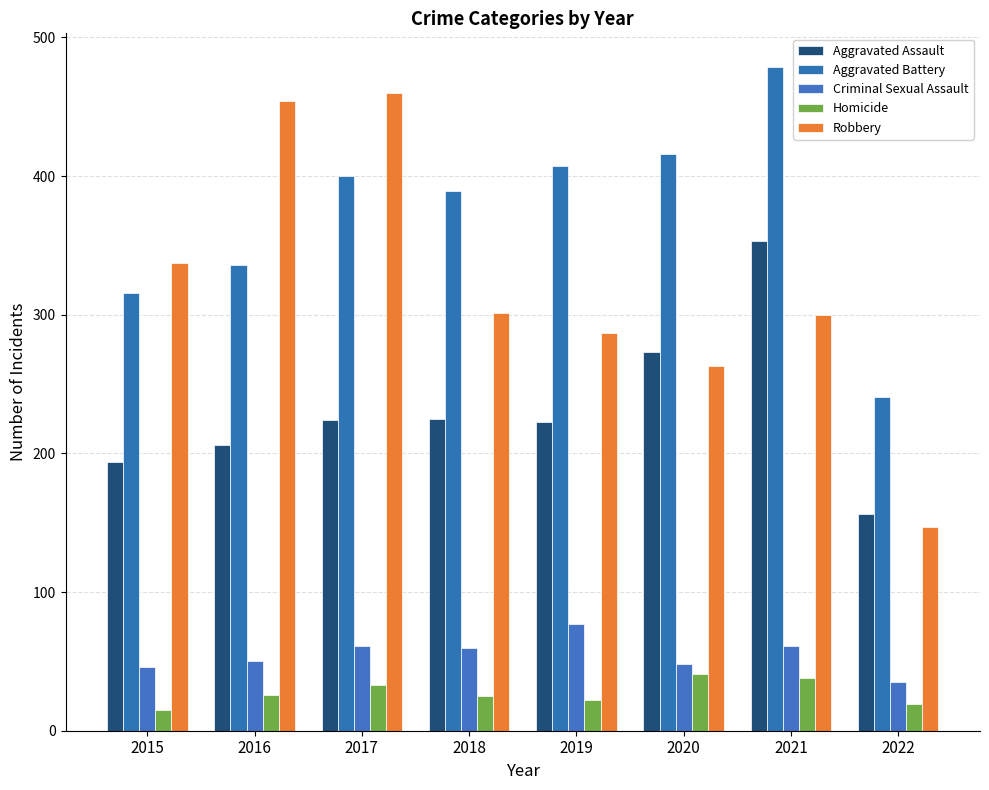

Between 2018 and 2022, which series saw the biggest shift?

Robbery